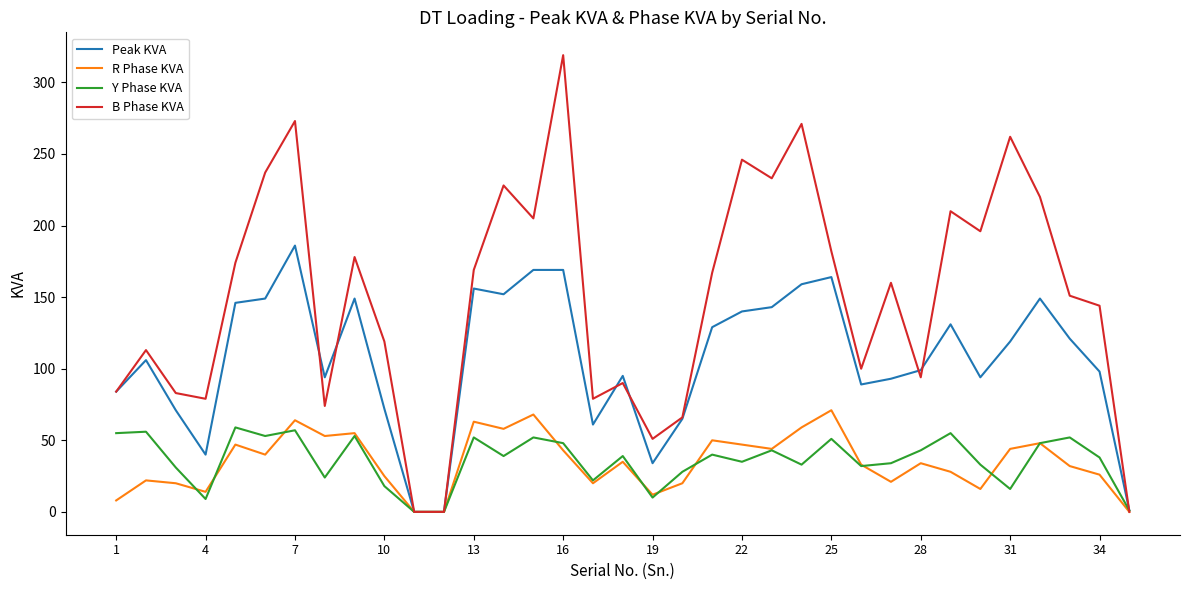

Which series has the widest spread of values?

B Phase KVA